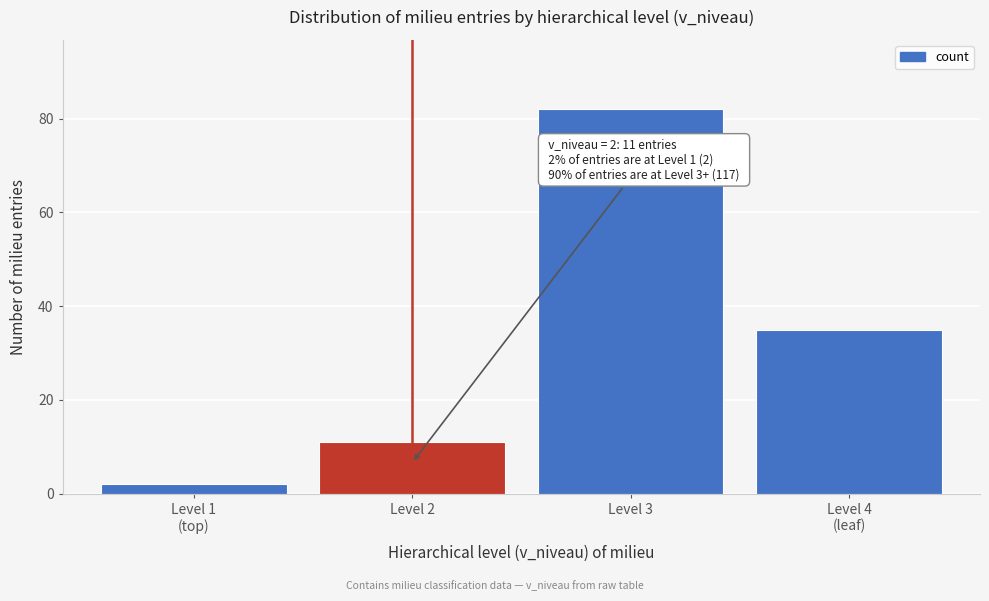

Reading left to right, extract all data points from this chart.

2	11	82	35